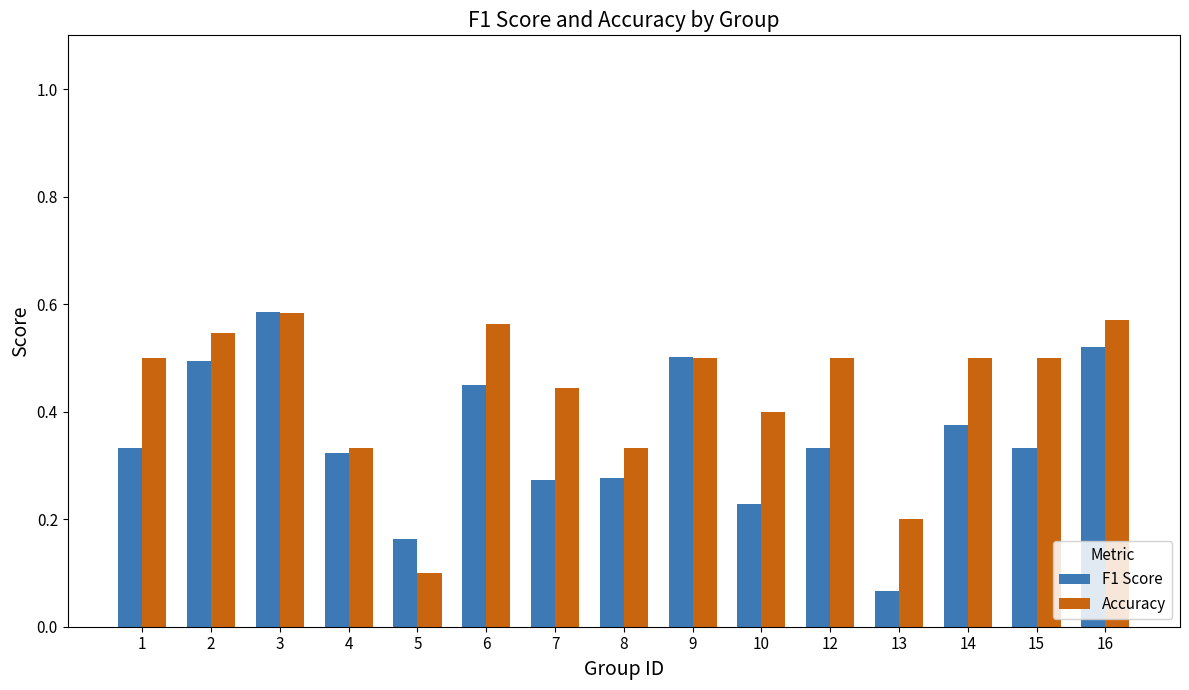

At which category is the sum across all series the highest?

3